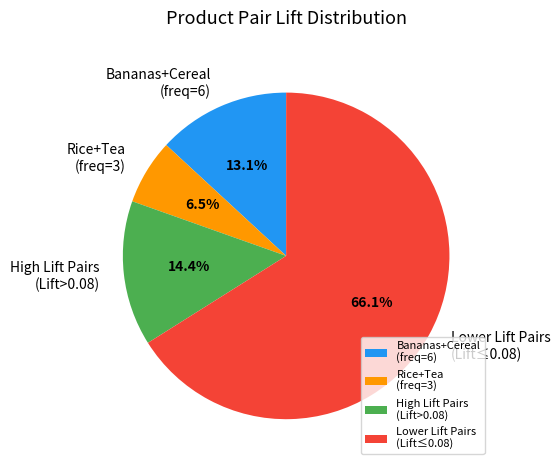

Count the number of slices in the pie.

4